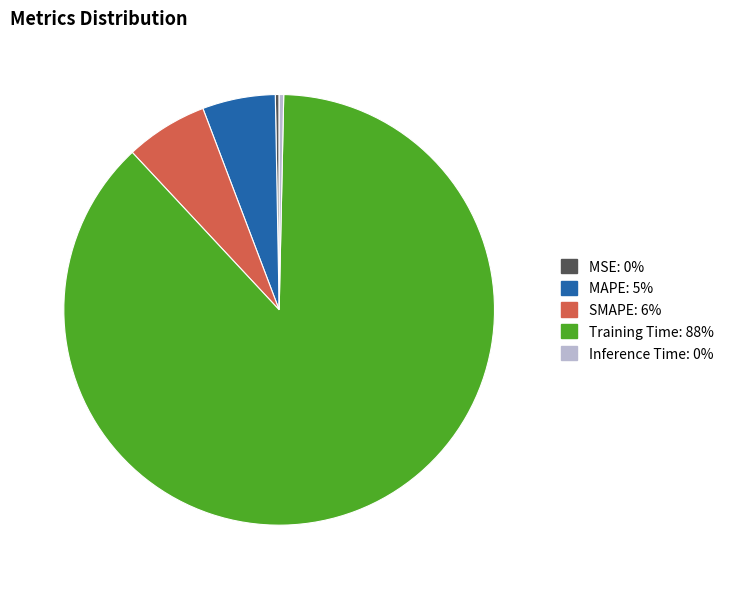

What is the largest slice in the pie chart?

Training Time